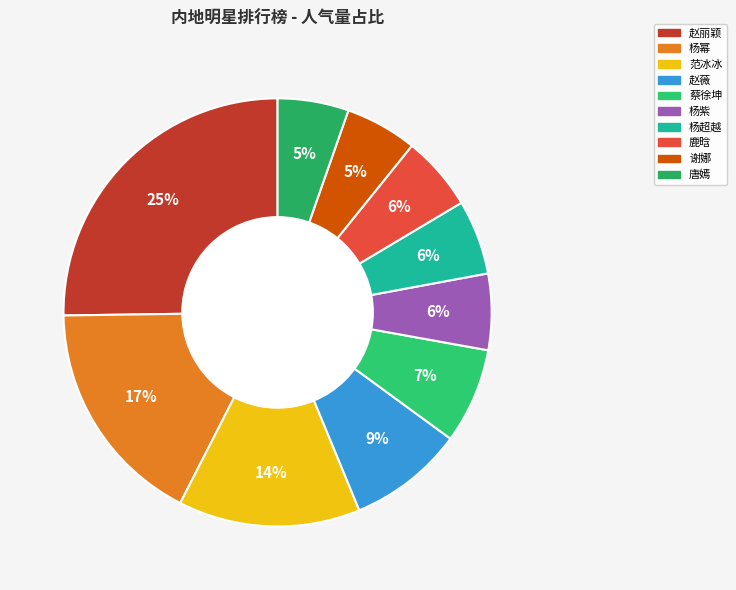

What is the smallest slice in the pie chart?

唐嫣